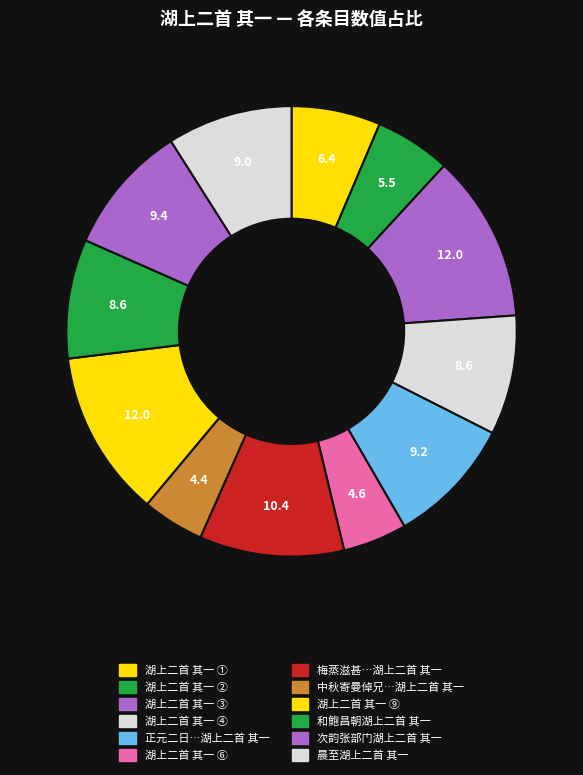

Count the number of slices in the pie.

12